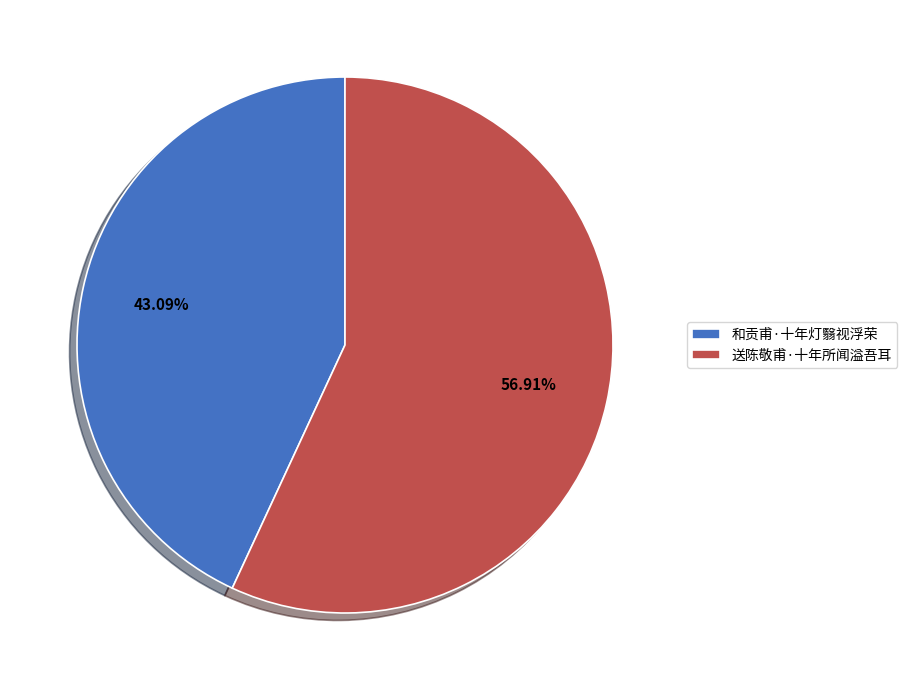

How much of the chart is everything except 和贡甫·十年灯翳视浮荣?

56.9%